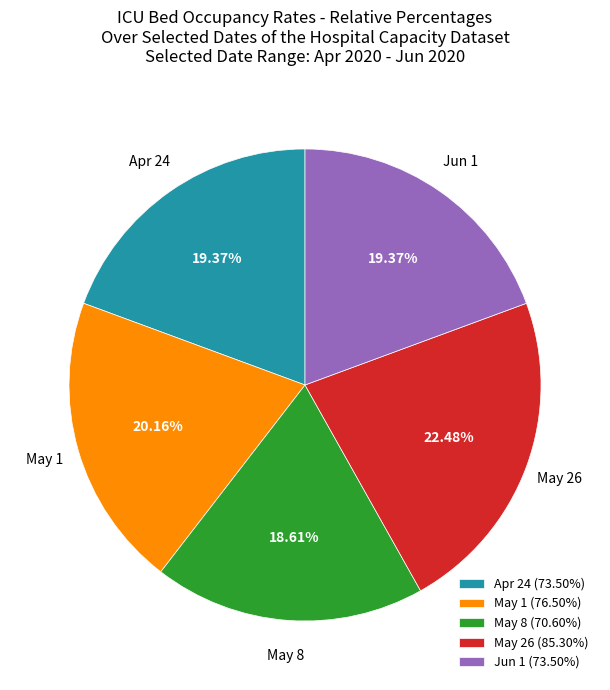

To the nearest percent, what is the average slice percentage?

20%